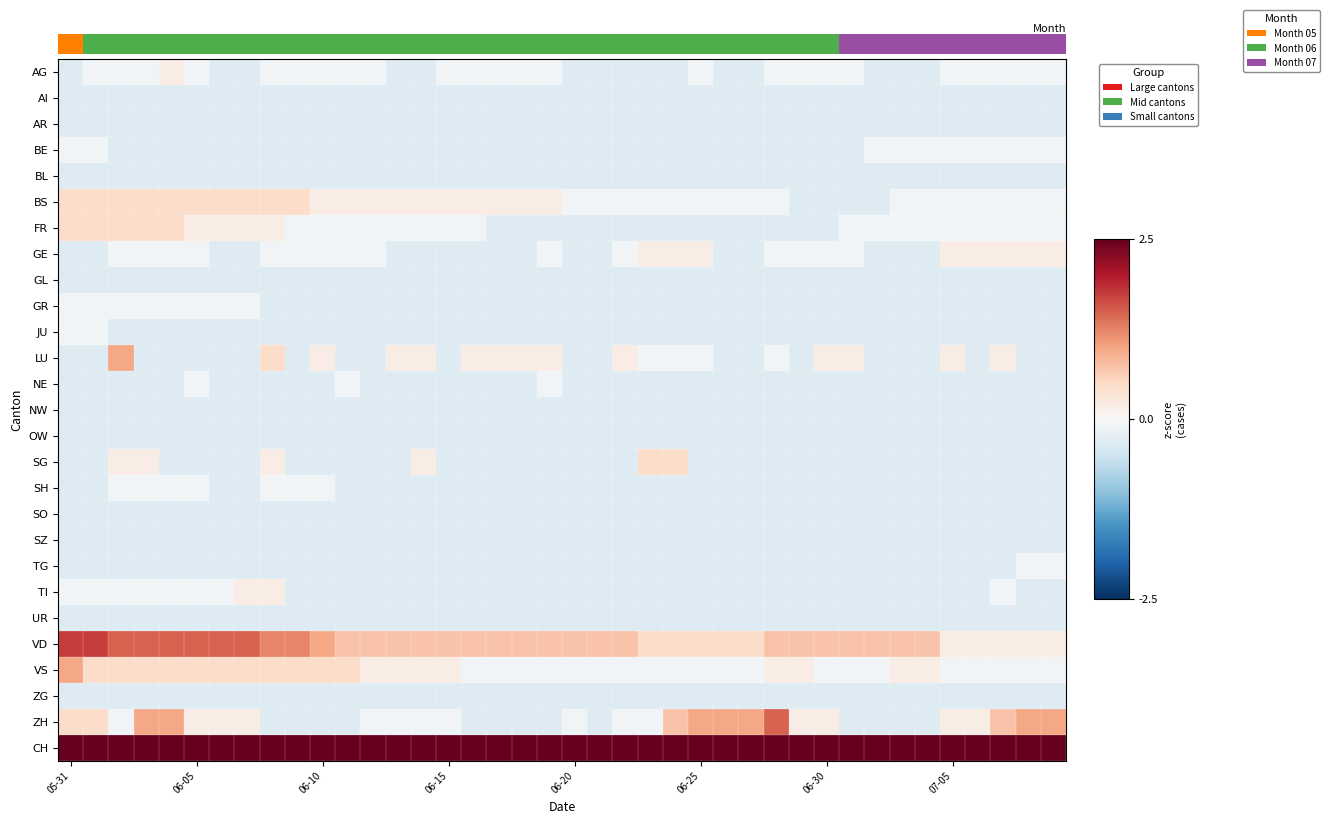

List the series in order of their peak value, highest first.

CH, VD, ZH, LU, VS, BS, FR, SG, AG, GE, TI, BE, GR, JU, NE, SH, TG, AI, AR, BL, GL, NW, OW, SO, SZ, UR, ZG